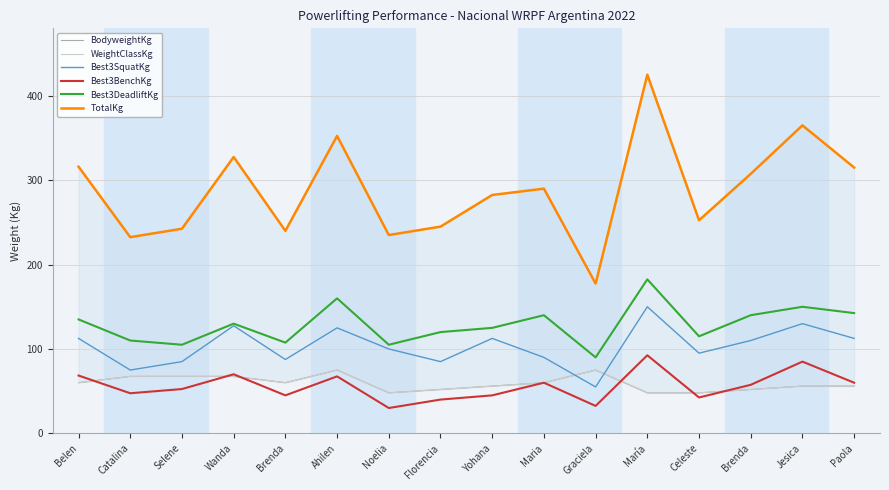

Which series has the largest range (max minus min)?

TotalKg